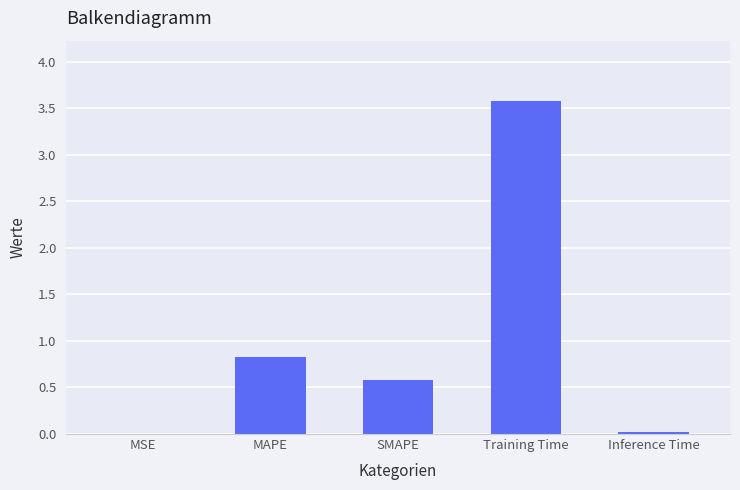

At which label is the value closest to 1?

MAPE